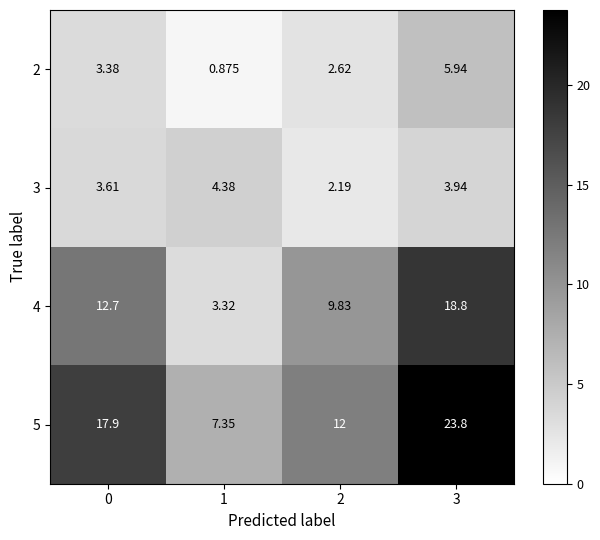

How many data points does each series have?

4